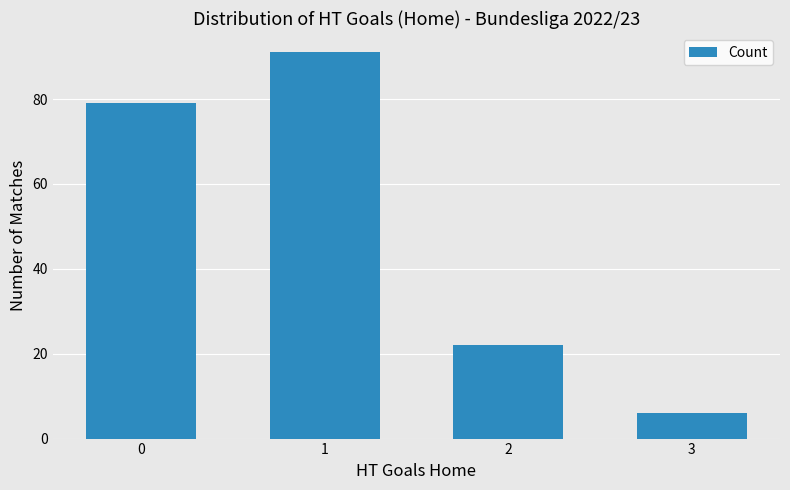

What is the difference between the second highest and second lowest values?

57